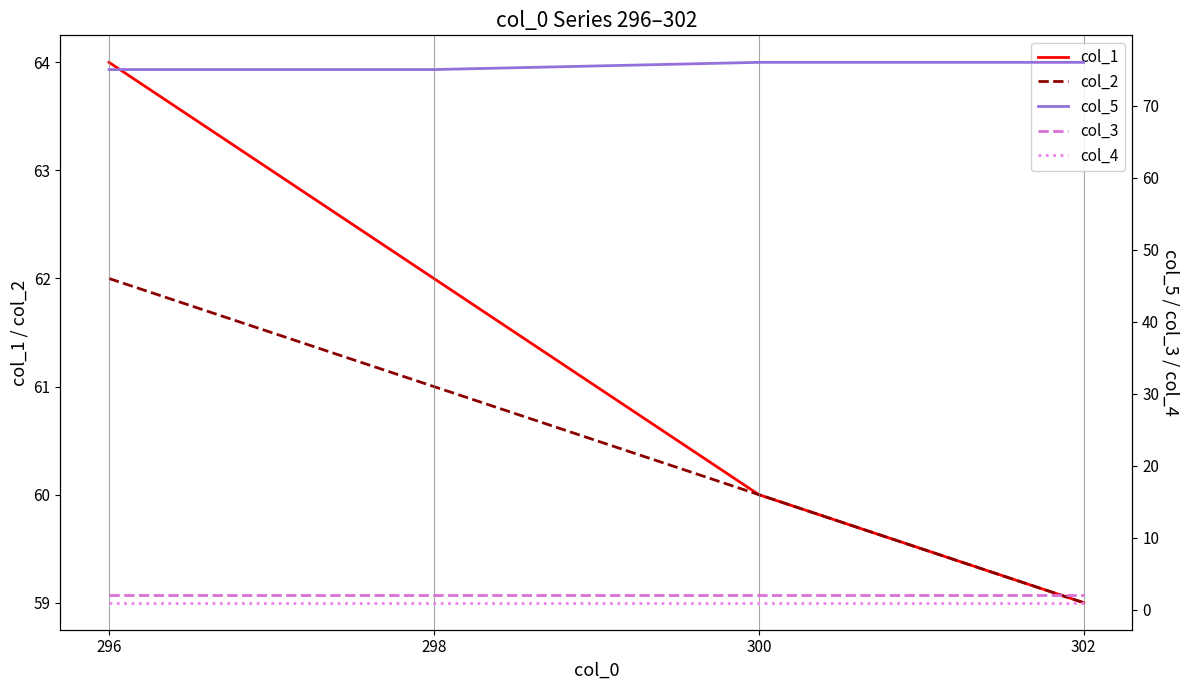

Reading right to left, list all the values displayed in this chart.

col_1: 59	60	62	64
col_2: 59	60	61	62
col_5: 76	76	75	75
col_3: 2	2	2	2
col_4: 1	1	1	1